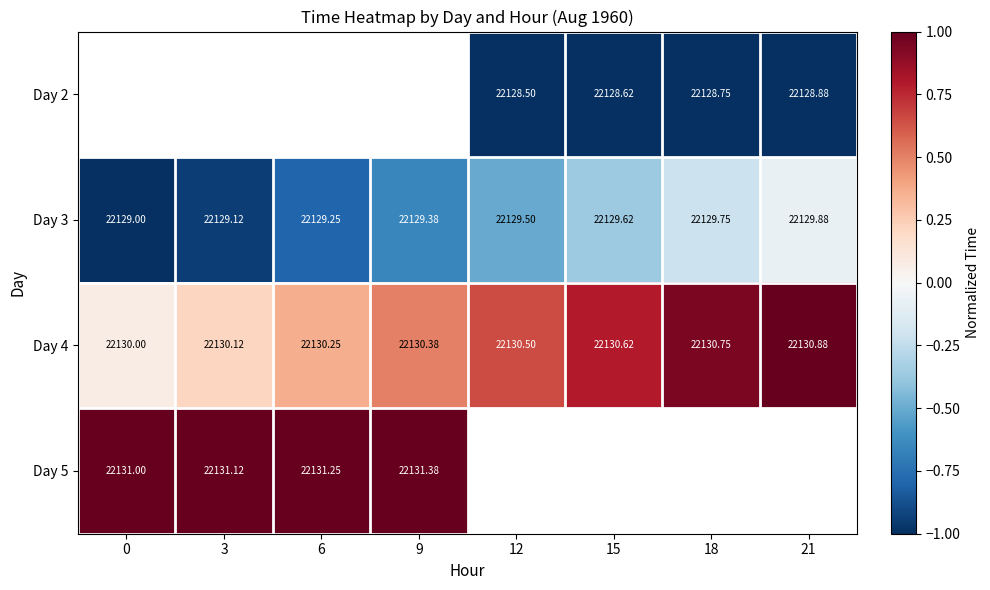

Is the value of Day 3 at 3 greater than the value of Day 5 at 6?

No